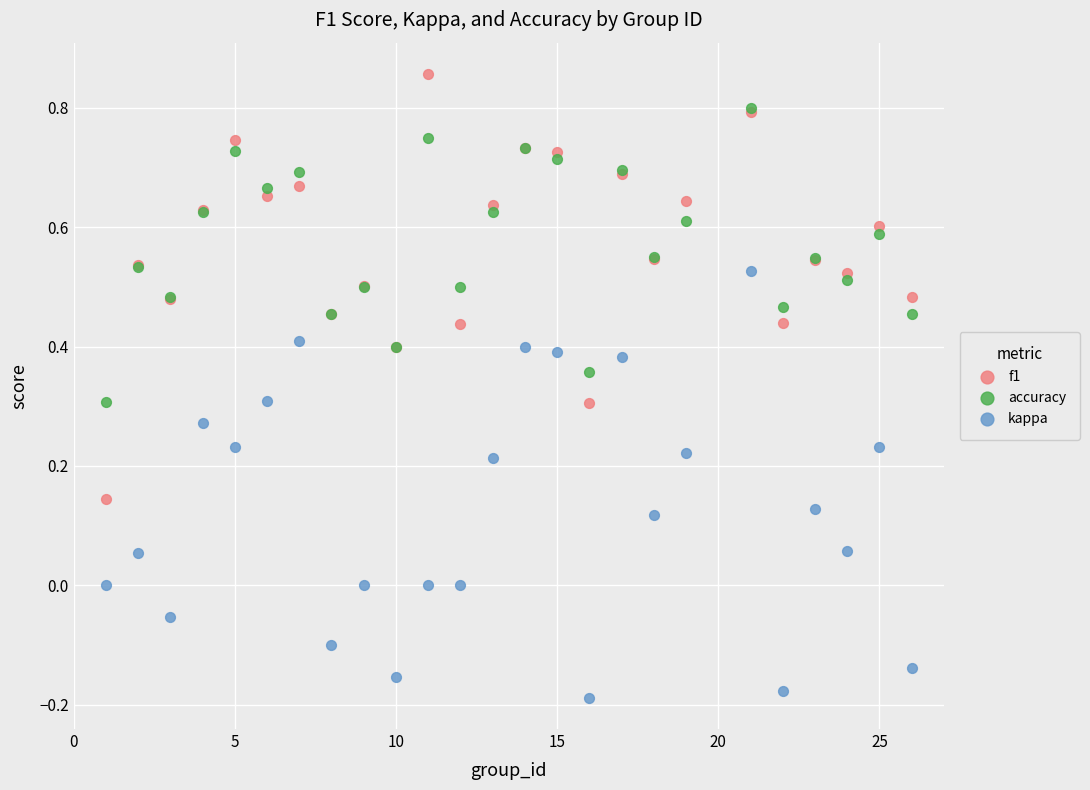

Which series reaches the minimum Y coordinate?

kappa